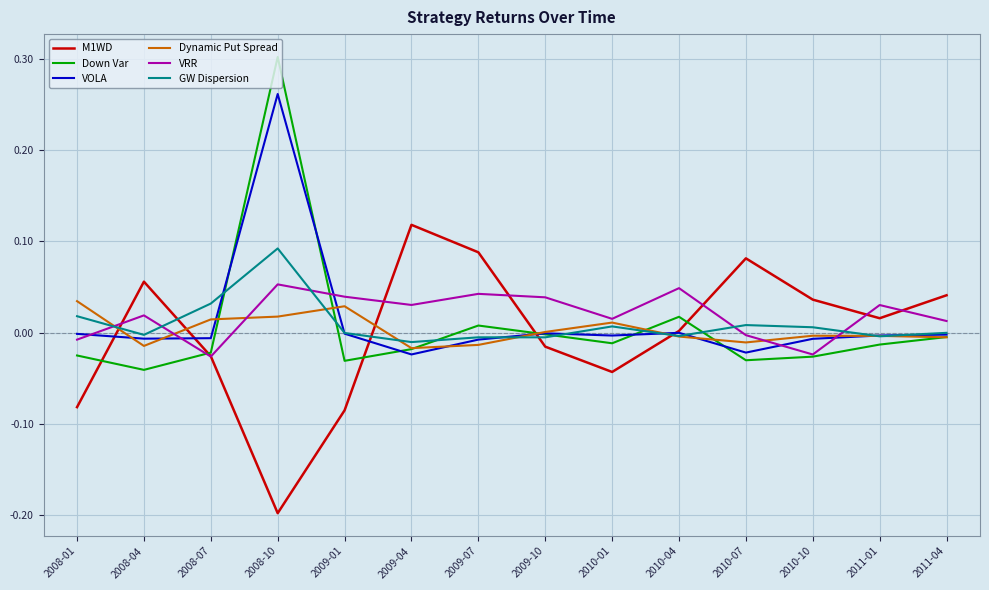

Is this an area chart (filled region under the line)?

No